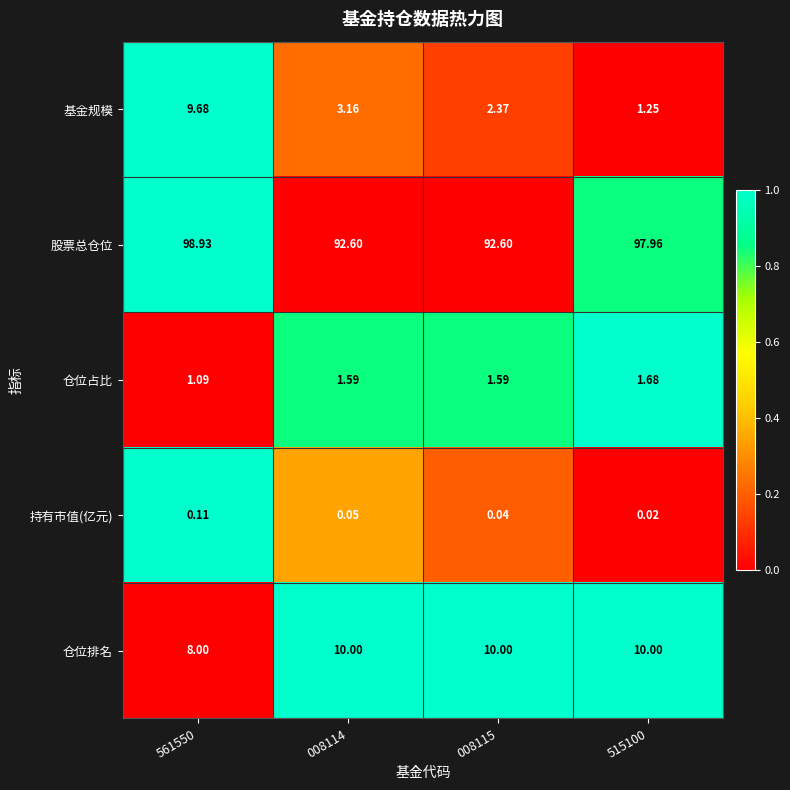

List the series in order of their peak value, lowest first.

持有市值(亿元), 仓位占比, 基金规模, 仓位排名, 股票总仓位